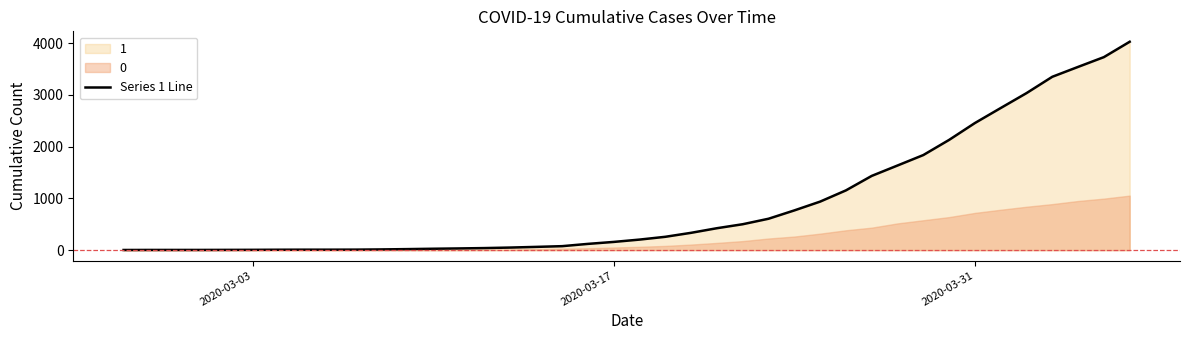

How many data points are above 204?

19